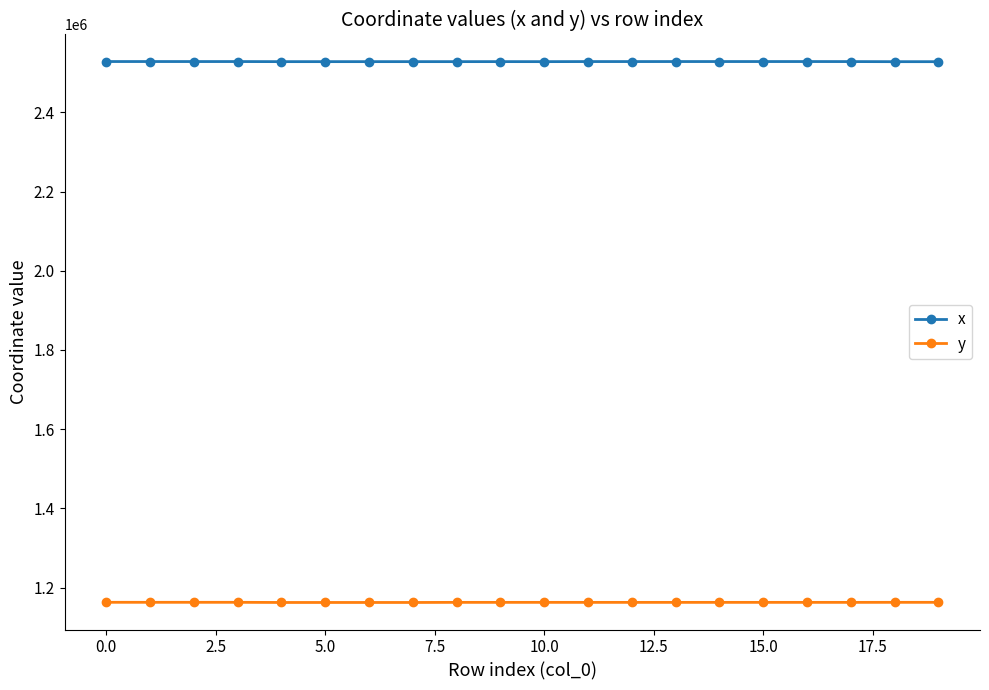

True or false: y and x cross at least once.

False